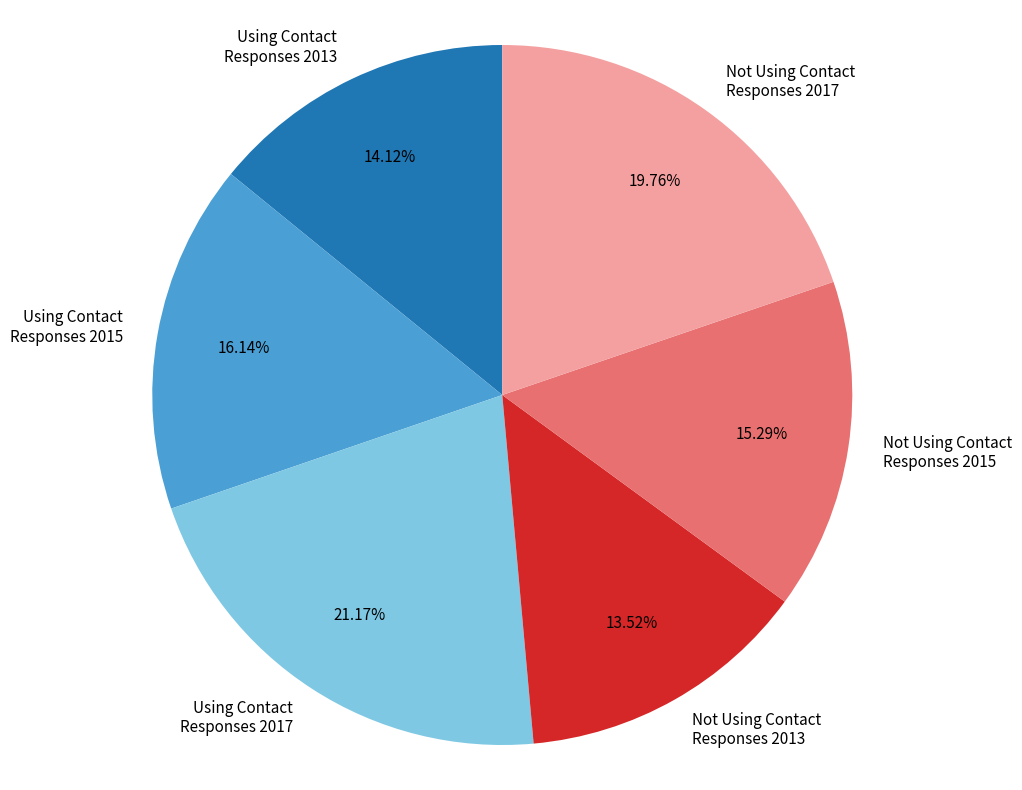

To the nearest percent, what percentage of the pie is Using Contact Responses 2013?

14%